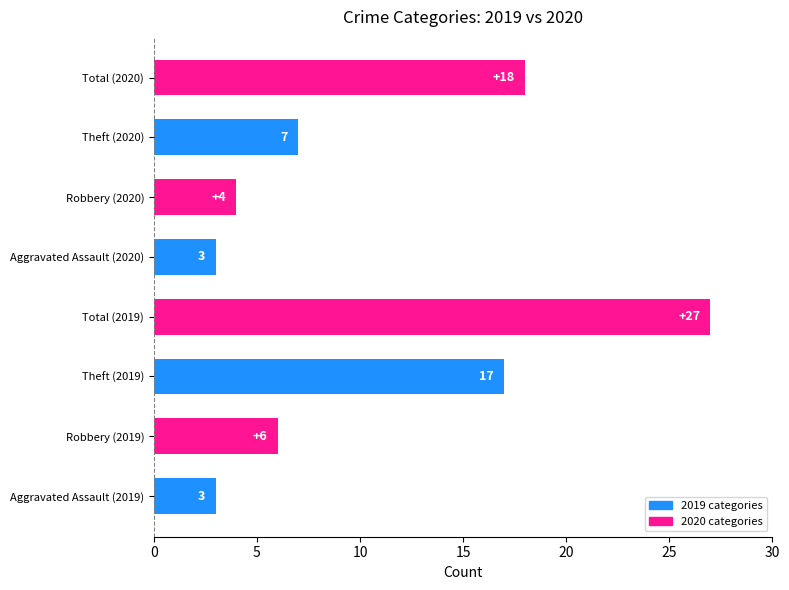

What is the change in value from Theft (2019) to Total (2019)?

+10